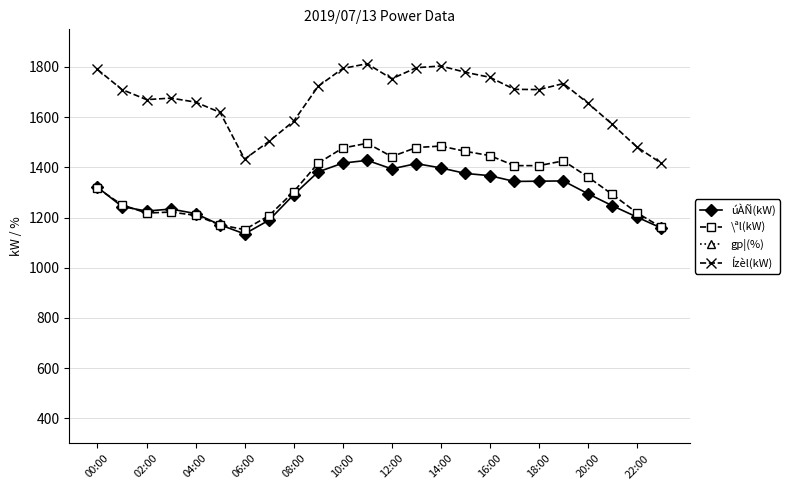

What is the approximate value of \ªl(kW) at 16:00, to the nearest 50?

1450